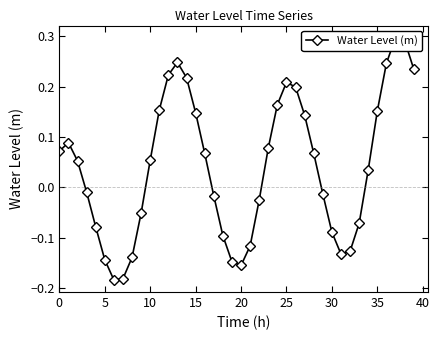

Reading left to right, list all the values displayed in this chart.

0.1	0.1	0.1	-0.0	-0.1	-0.1	-0.2	-0.2	-0.1	-0.1	0.1	0.2	0.2	0.2	0.2	0.1	0.1	-0.0	-0.1	-0.1	-0.2	-0.1	-0.0	0.1	0.2	0.2	0.2	0.1	0.1	-0.0	-0.1	-0.1	-0.1	-0.1	0.0	0.2	0.2	0.3	0.3	0.2